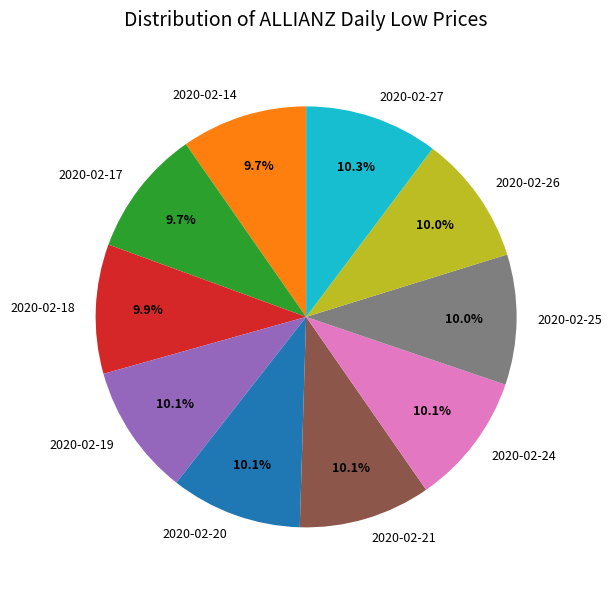

Combined, do 2020-02-26 and 2020-02-21 account for over 50%?

No